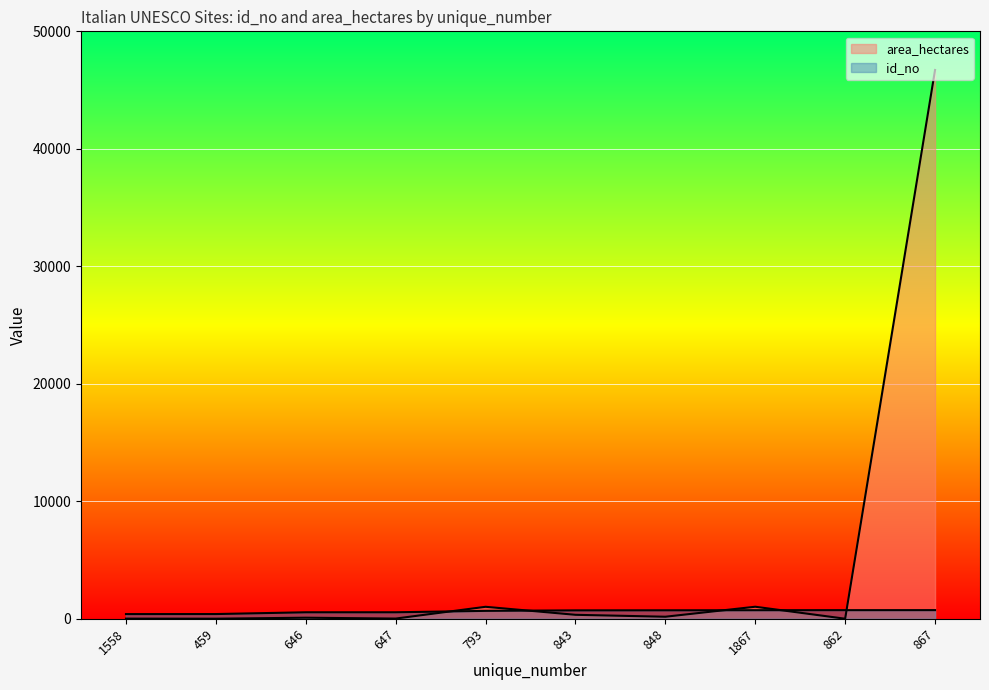

How many lines are shown in the chart?

2